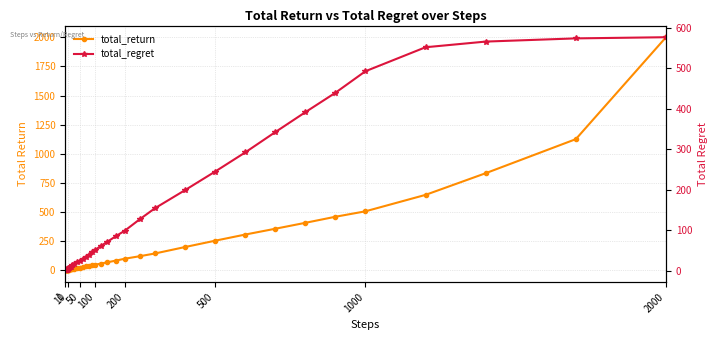

How many values in the total_regret series exceed 39?

20